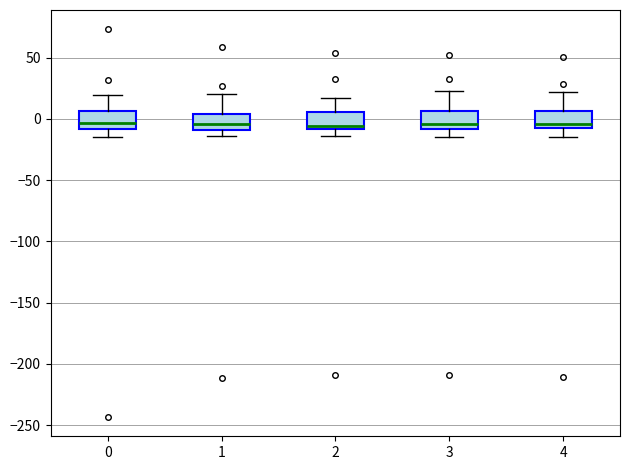

Reading left to right, transcribe this box plot: for each box, give where its median line is, the range the box spans, and where its two whiskers end, as read against the y-axis. The values are not printed on the chart, so give them approximately, as read against the axis.

0: median -5, box -10 to 5, whiskers -15 to 20
1: median -5, box -10 to 5, whiskers -15 to 20
2: median -5, box -10 to 5, whiskers -15 to 15
3: median -5, box -10 to 5, whiskers -15 to 25
4: median -5, box -10 to 5, whiskers -15 to 20